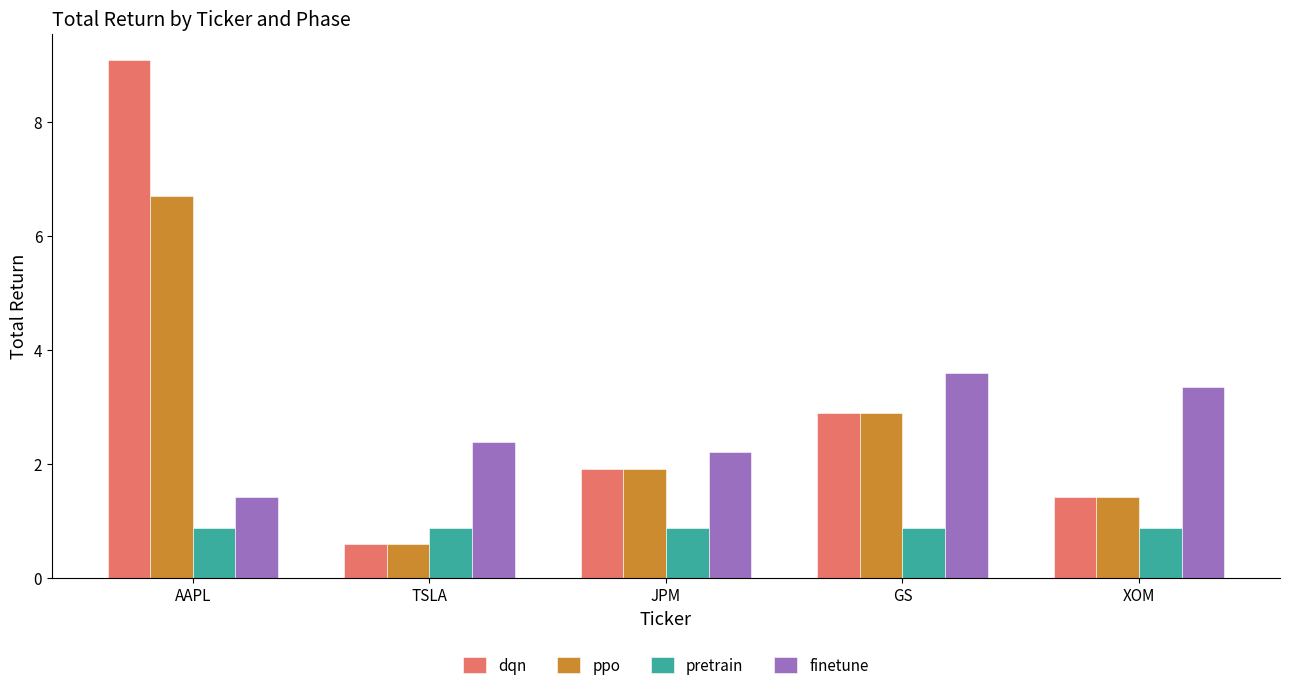

Which series has the largest total across all categories?

dqn